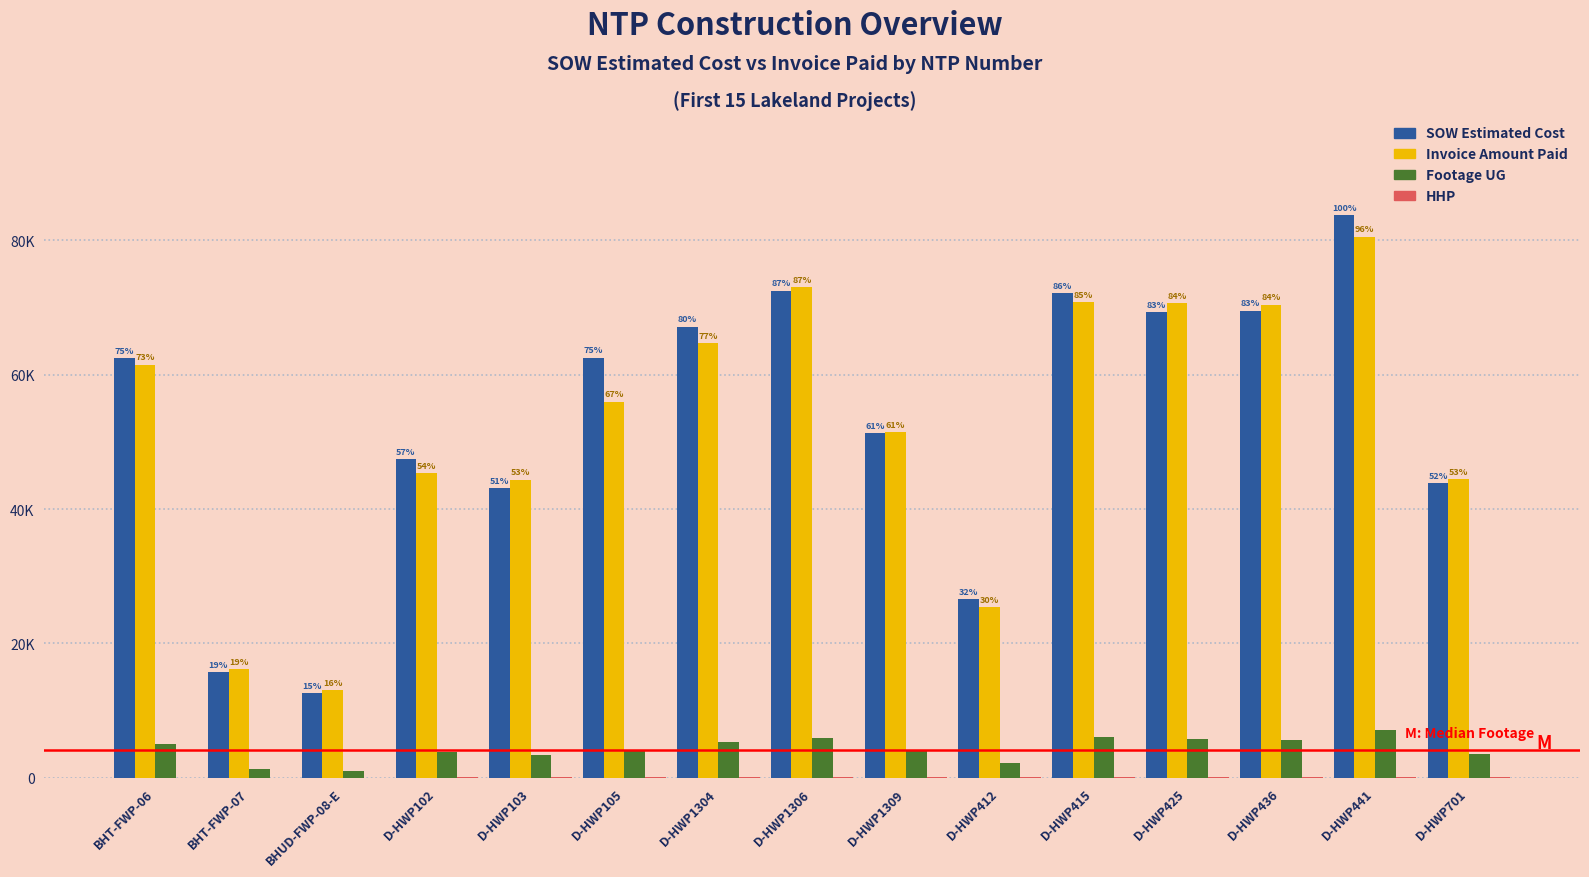

What is the highest value of the Footage UG series?

7140.0